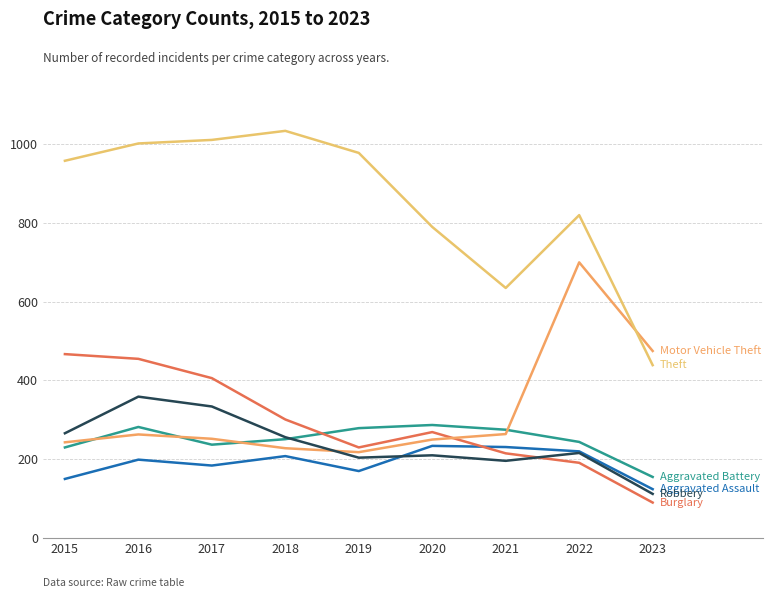

Reading left to right, transcribe all the data shown in this chart.

Aggravated Assault: 150	199	184	208	170	234	231	220	124
Aggravated Battery: 230	282	237	251	279	287	275	244	155
Burglary: 467	455	406	301	230	269	215	191	90
Motor Vehicle Theft: 243	263	252	228	218	250	264	700	475
Robbery: 266	359	334	256	204	210	196	216	112
Theft: 958	1002	1011	1034	978	790	635	820	439